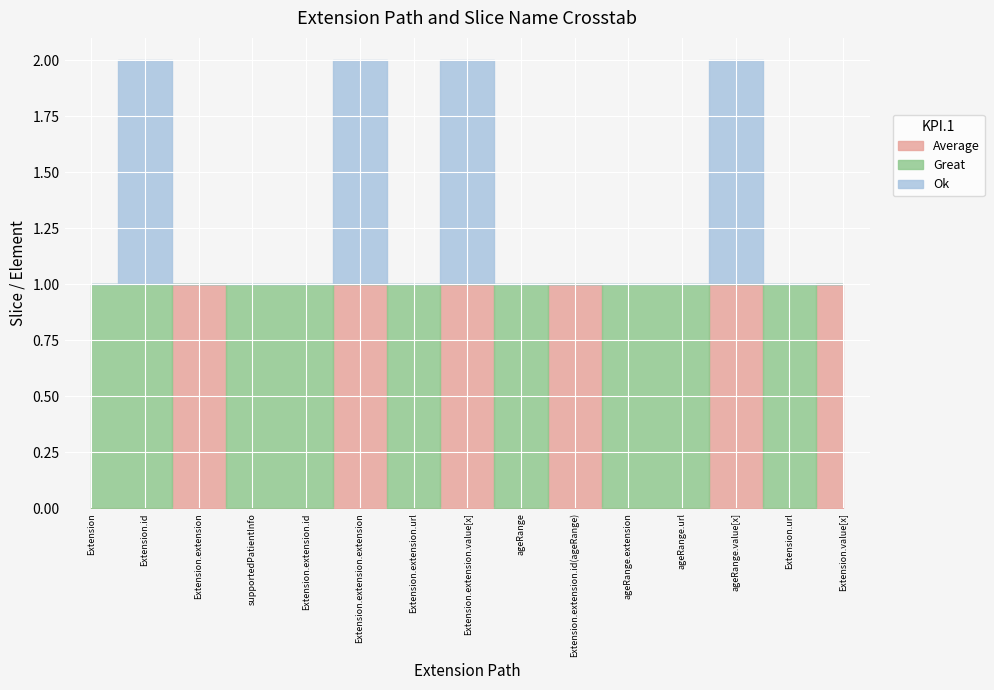

What is the difference between the Ok values at ageRange.url and Extension.extension.extension?

1